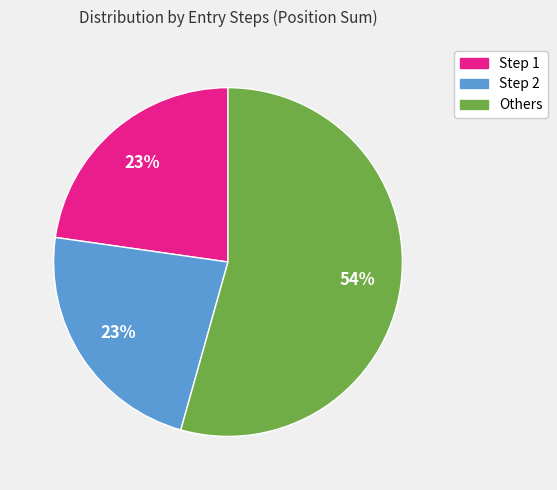

Does any single category account for the majority?

Yes